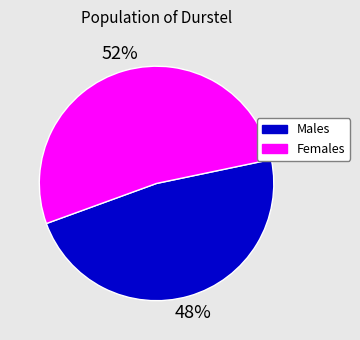

To the nearest percent, what percentage of the pie is Females?

52%